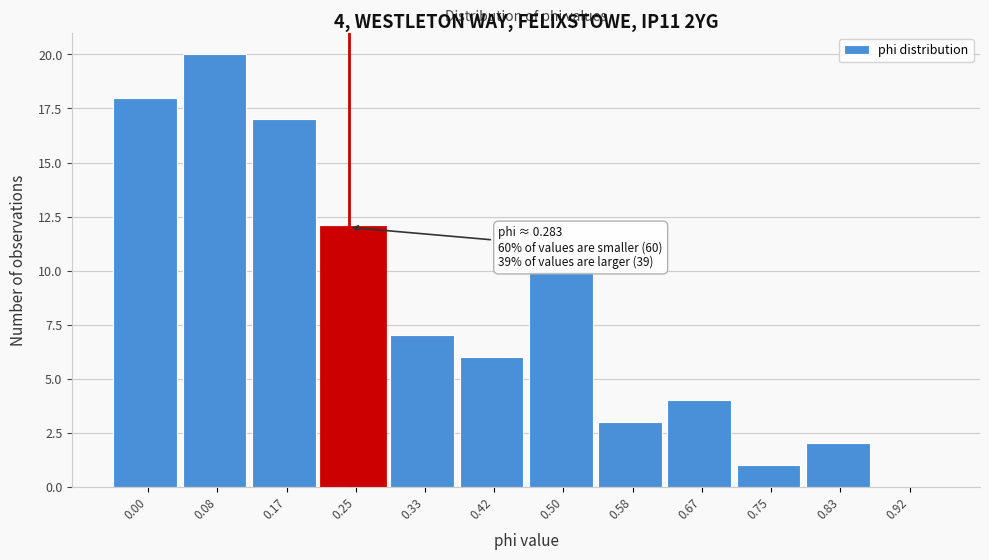

Reading left to right, transcribe all the data shown in this chart.

0.00=18	0.08=20	0.17=17	0.25=12	0.33=7	0.42=6	0.50=10	0.58=3	0.67=4	0.75=1	0.83=2	0.92=0